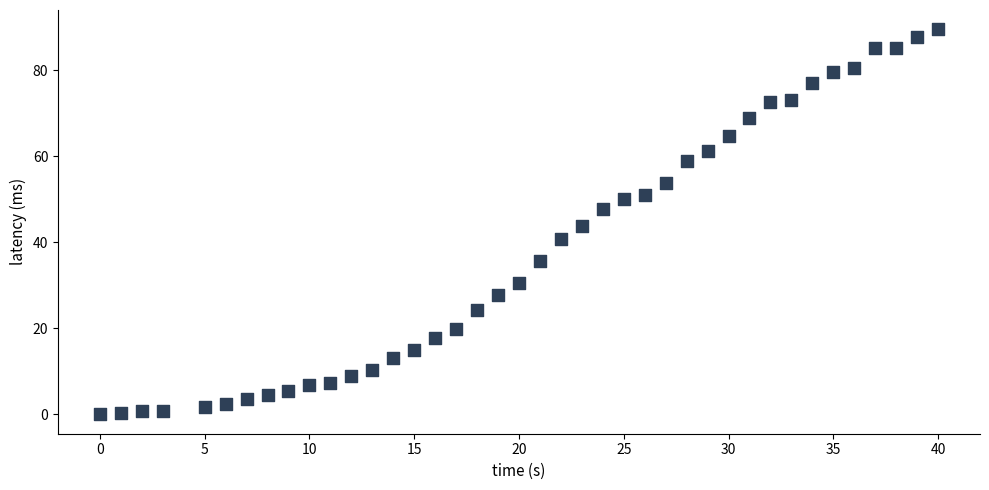

What is the range of Y values (max minus min)?

89.5